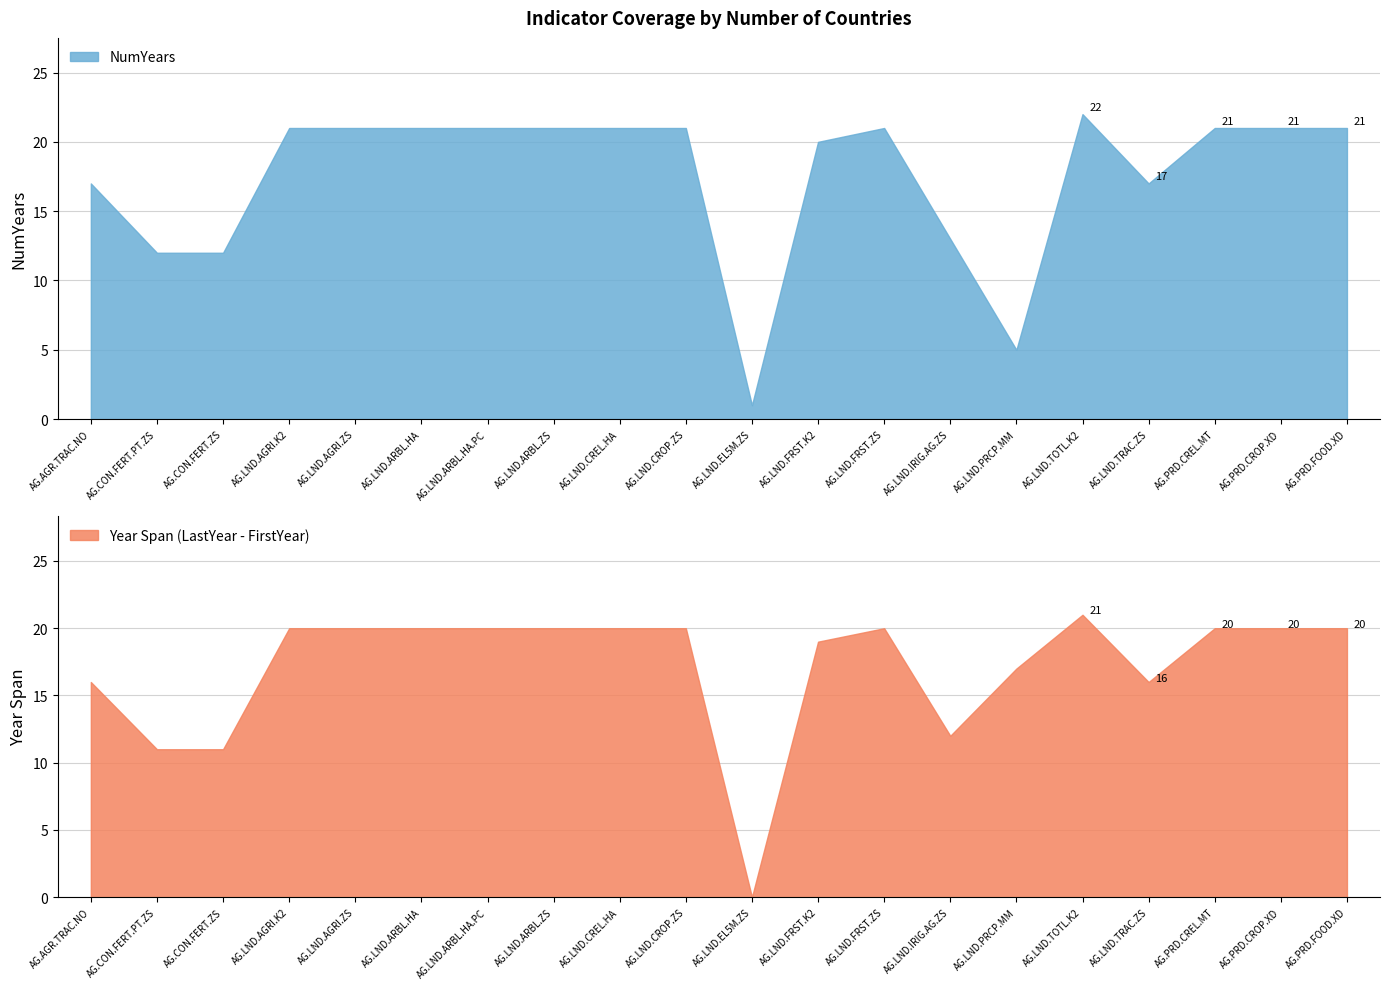

The value of NumYears at AG.LND.AGRI.ZS is 21. True or false?

True